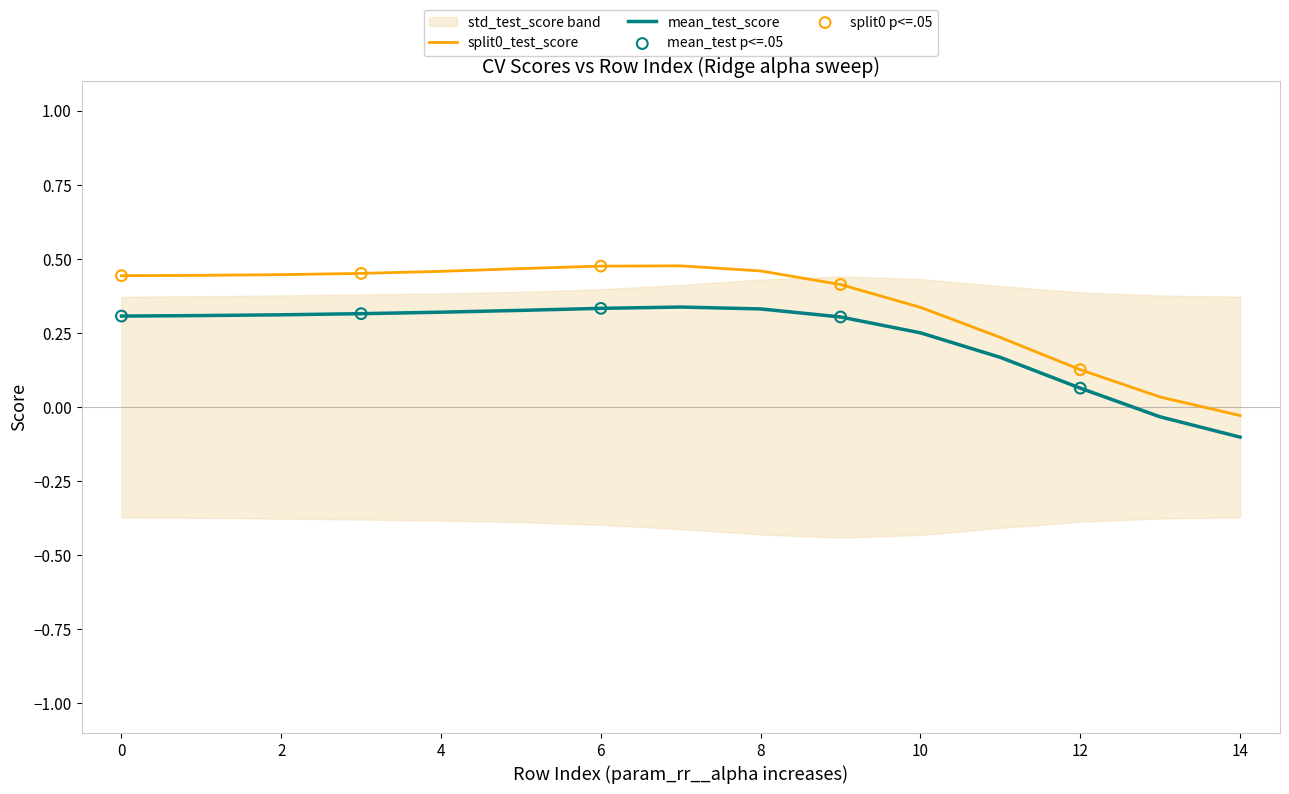

At how many categories does at least one series exceed 0?

14